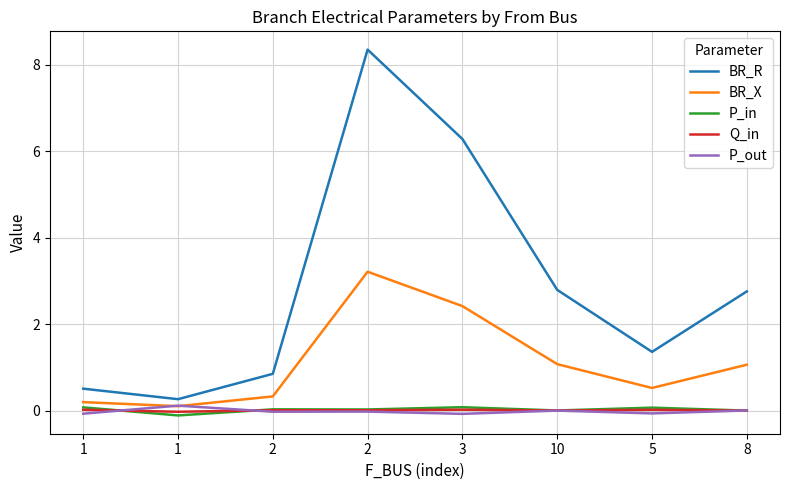

What is the sum of the BR_X values at 5 and 3?

2.9